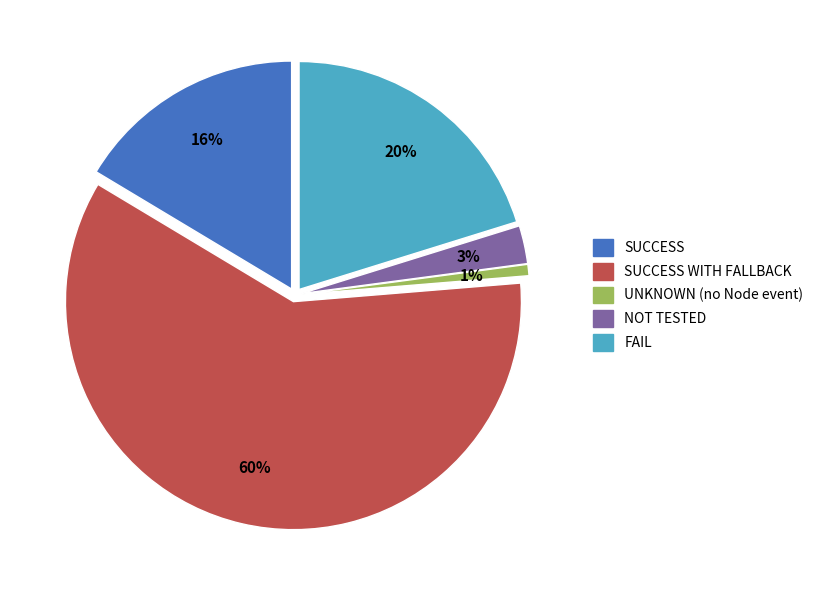

To the nearest percent, what is the combined percentage of SUCCESS WITH FALLBACK and FAIL?

80%